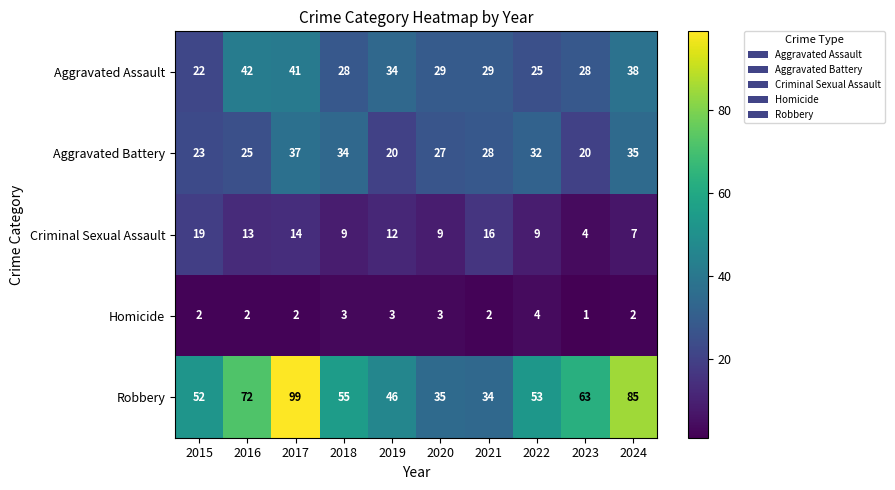

Is it true that Criminal Sexual Assault equals 21 at 2016?

False